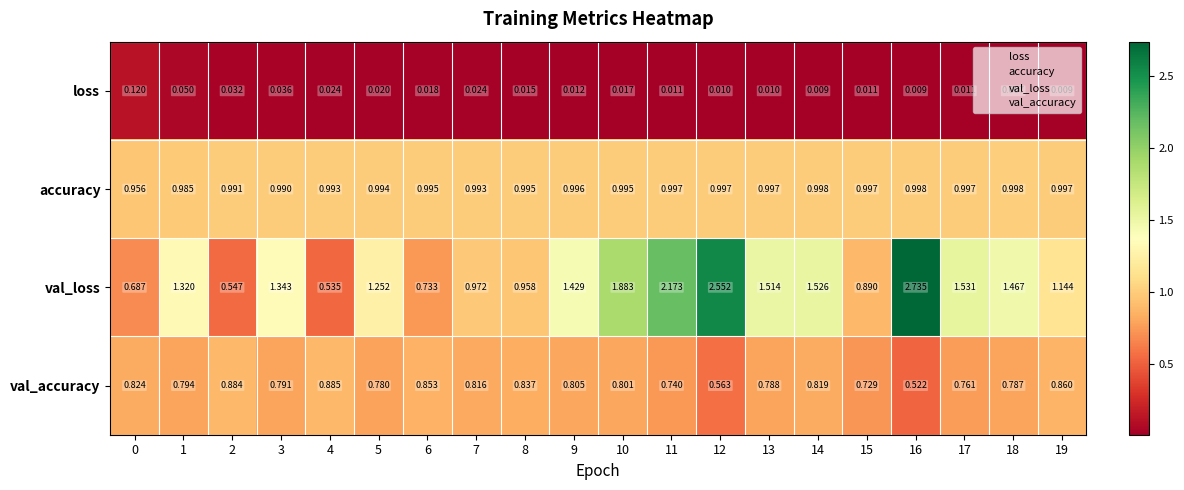

What is the total value across all series at 17?

3.3